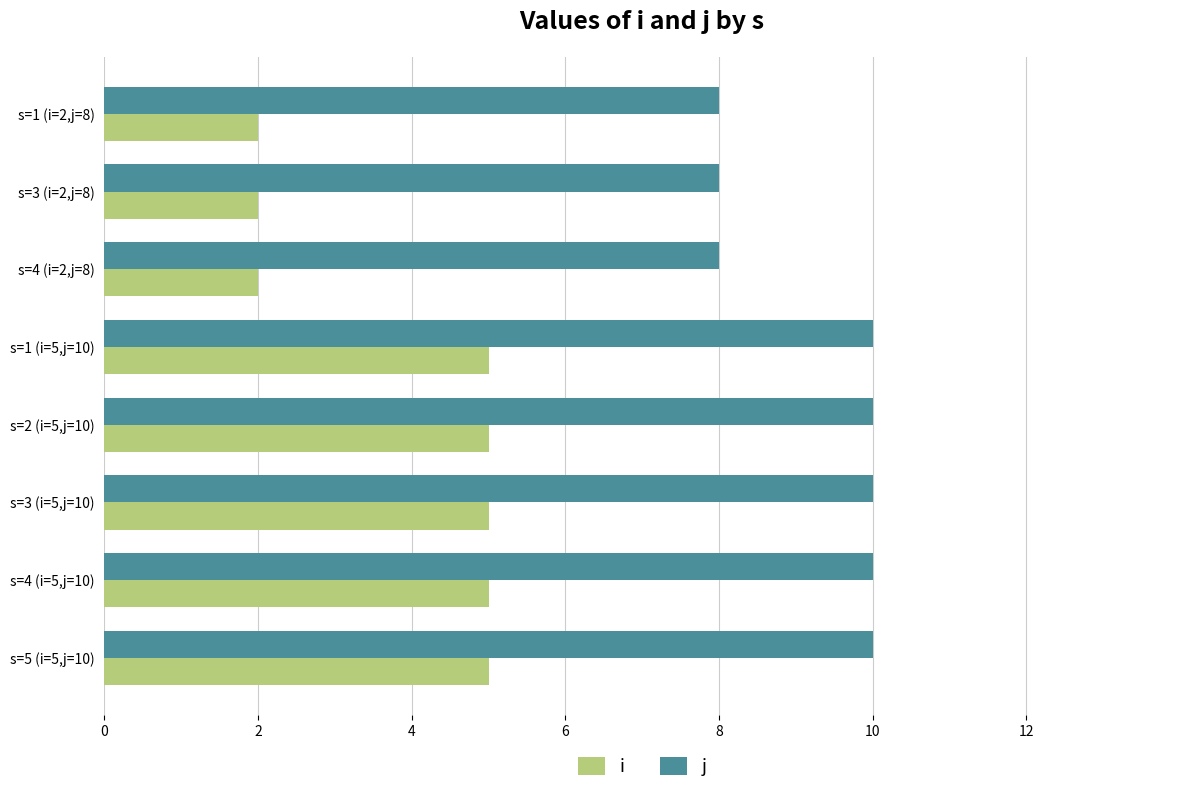

What is the average value of the i series?

4